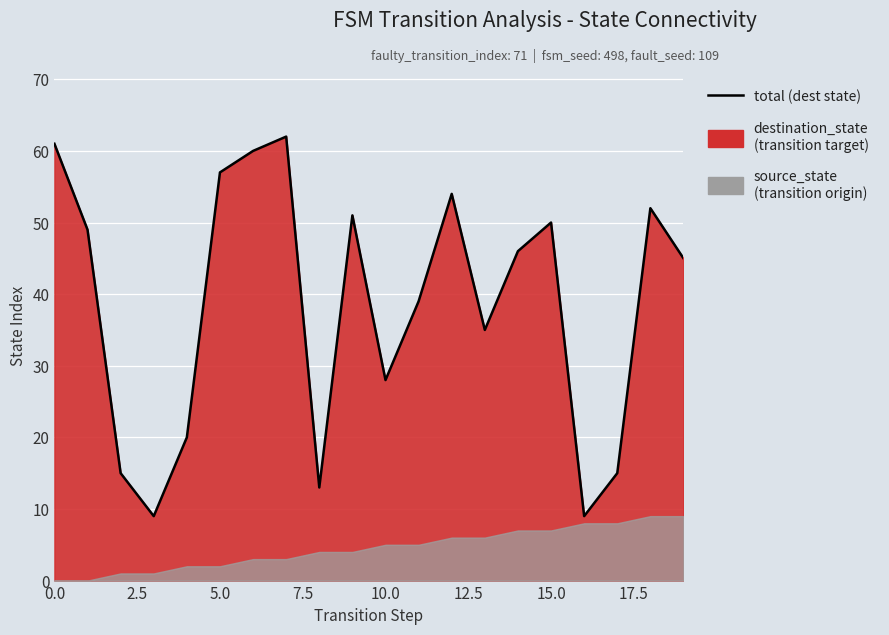

What is the difference between the maximum and minimum values?

53